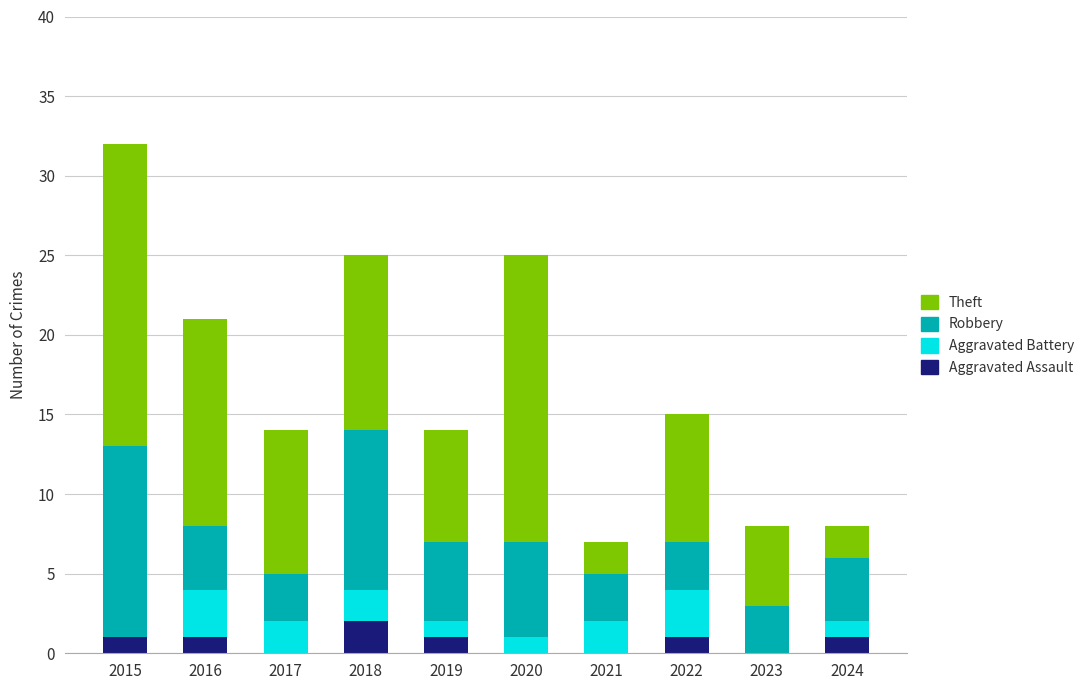

What is the total value across all series at 2019?

14